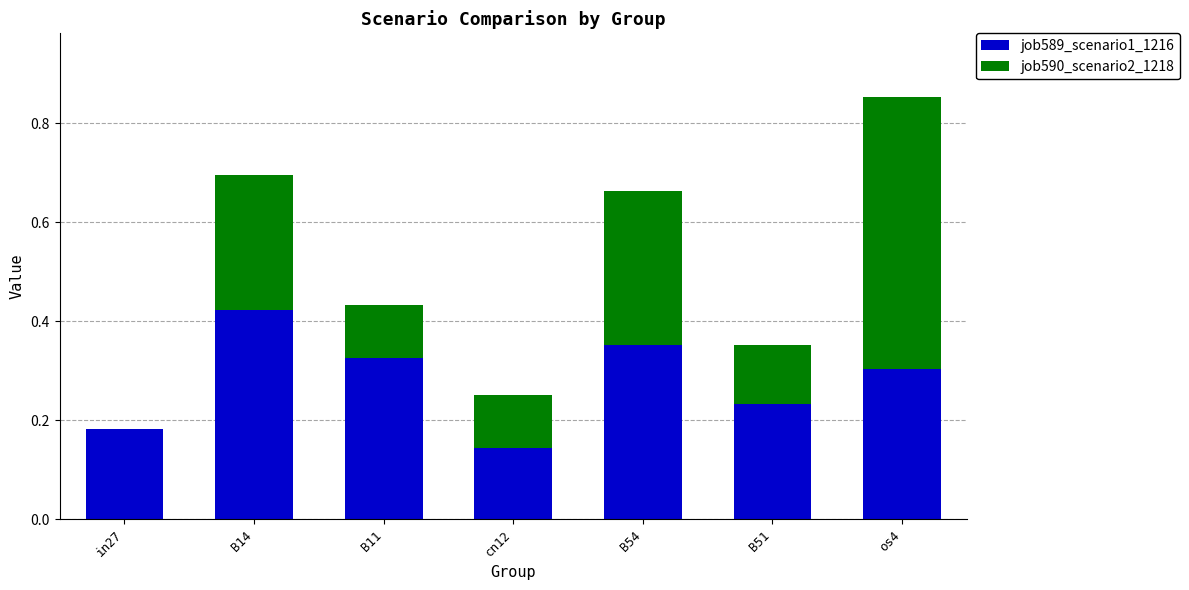

Count the number of data series in this chart.

2